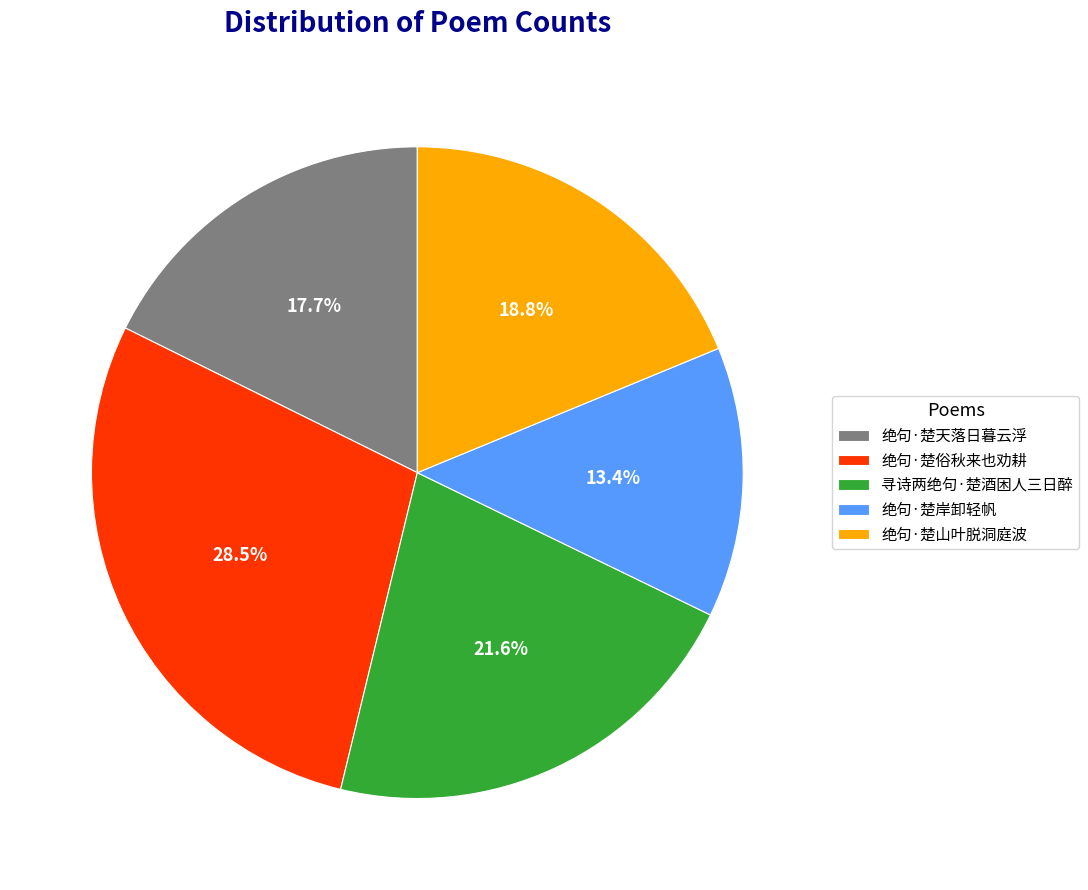

How many segments does this pie chart have?

5